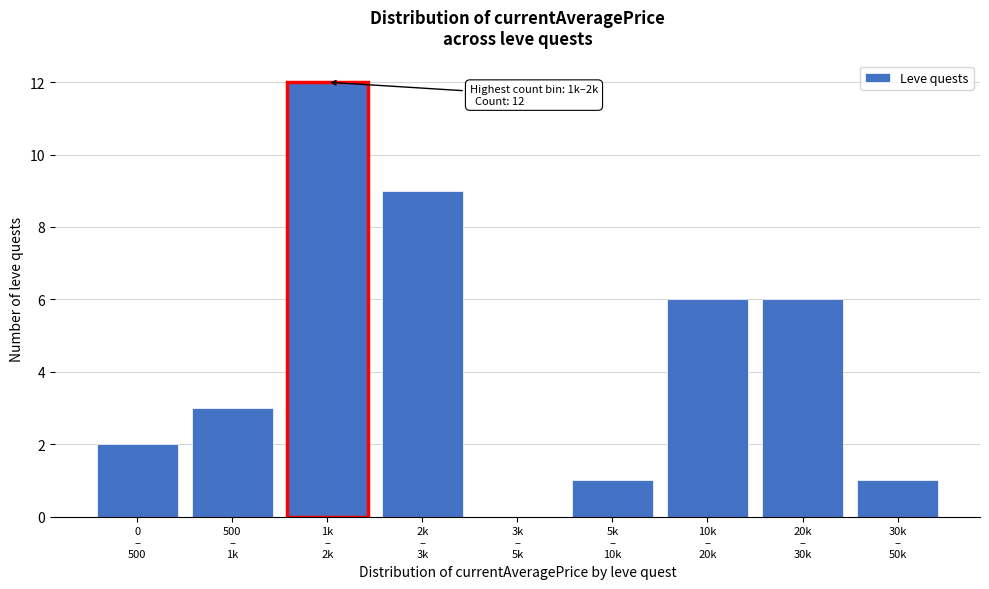

What is the greatest value displayed?

12